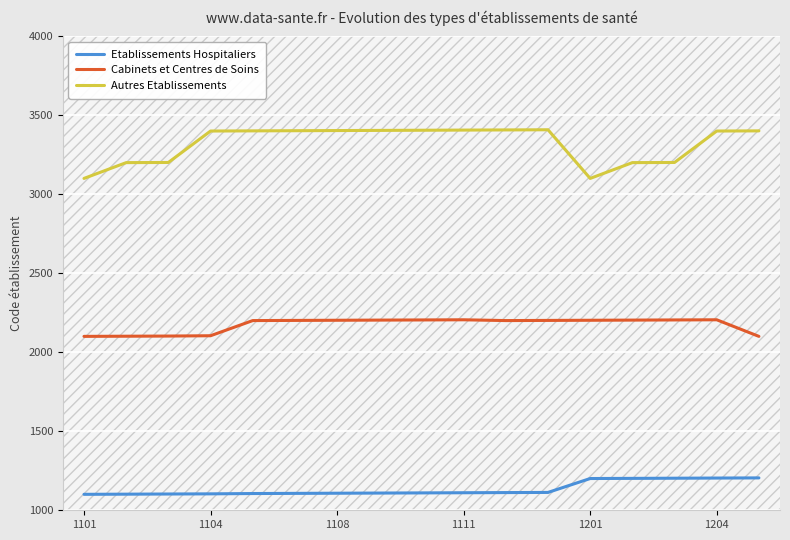

True or false: Etablissements Hospitaliers and Cabinets et Centres de Soins cross at least once.

False